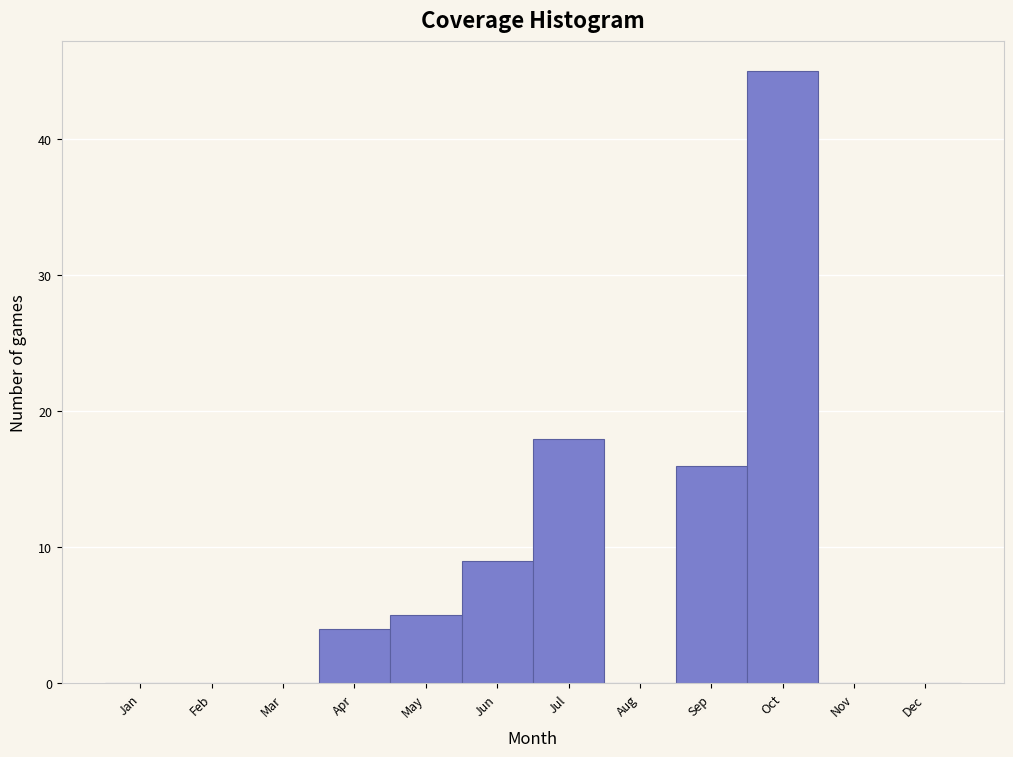

Reading left to right, transcribe all the data shown in this chart.

Jan=0	Feb=0	Mar=0	Apr=4	May=5	Jun=9	Jul=18	Aug=0	Sep=16	Oct=45	Nov=0	Dec=0